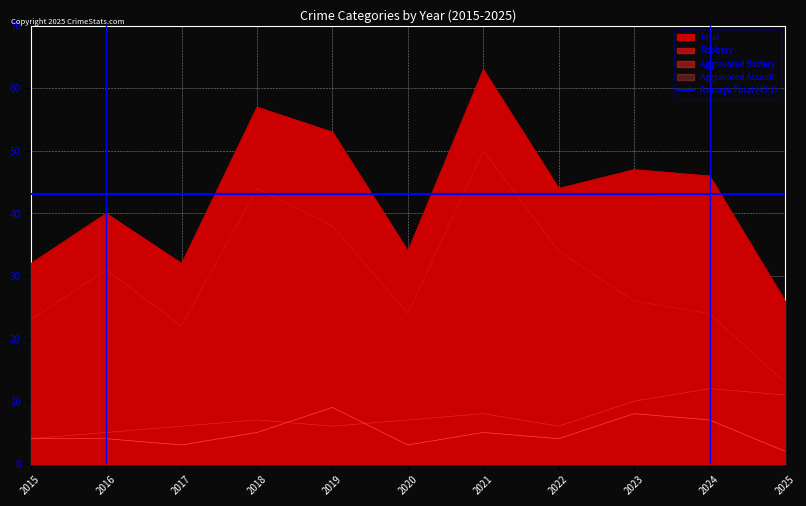

What is the total value across all series at 2025?

52